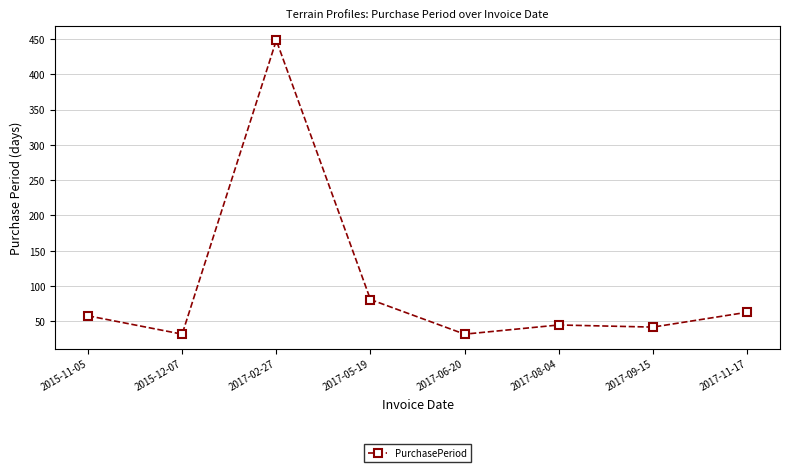

How many data points are less than 58?

4